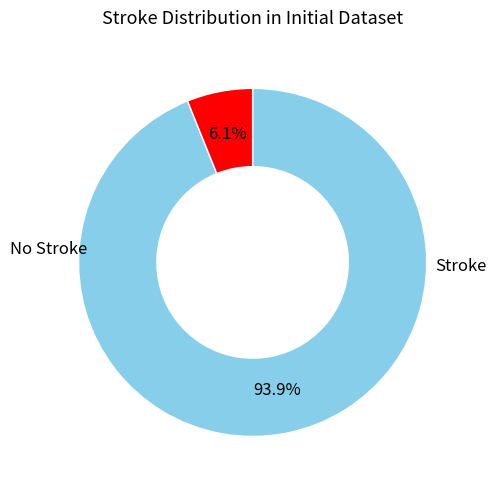

Is there a majority slice in this chart?

Yes